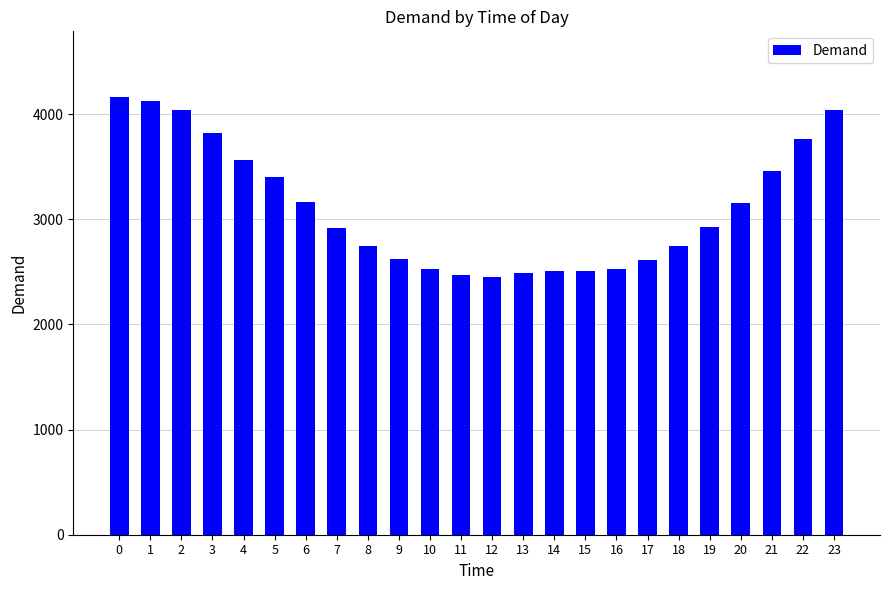

What is the sum of all values?

74768